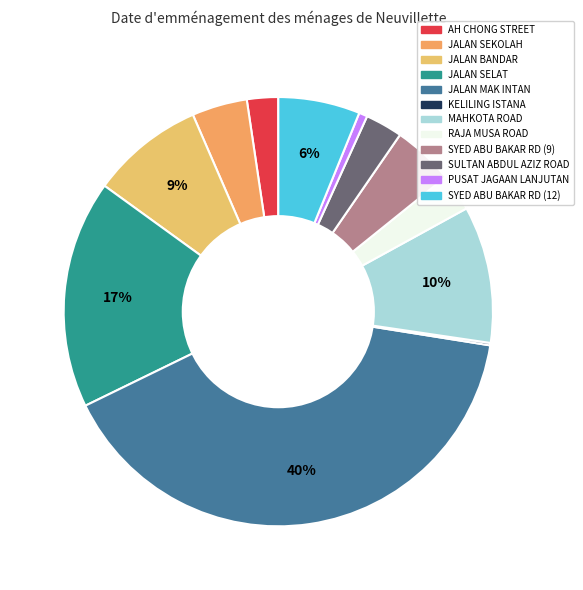

To the nearest percent, what is the average slice percentage?

8%